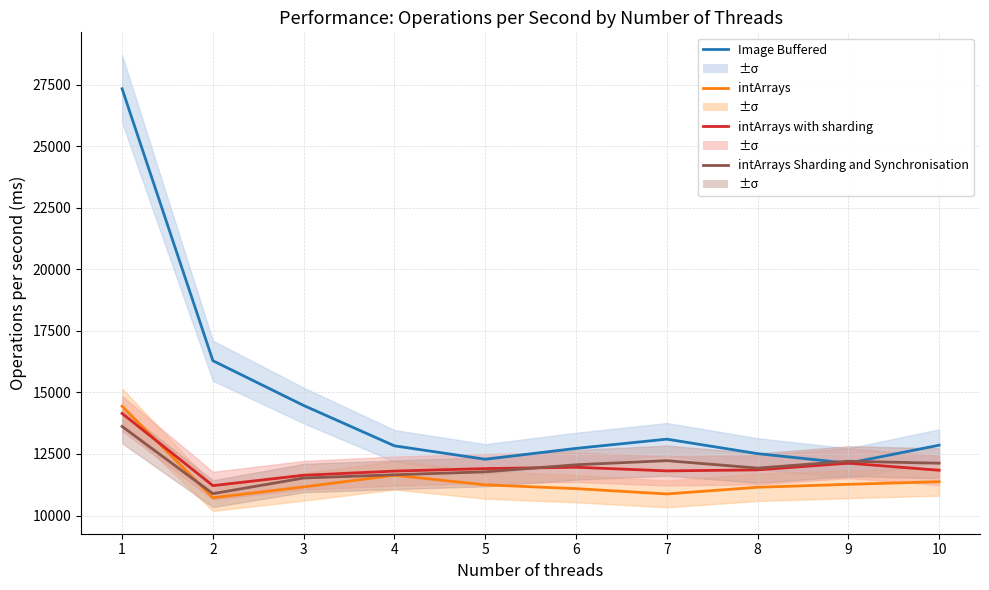

What is the value of the Image Buffered point at the 1st from the left?

27340